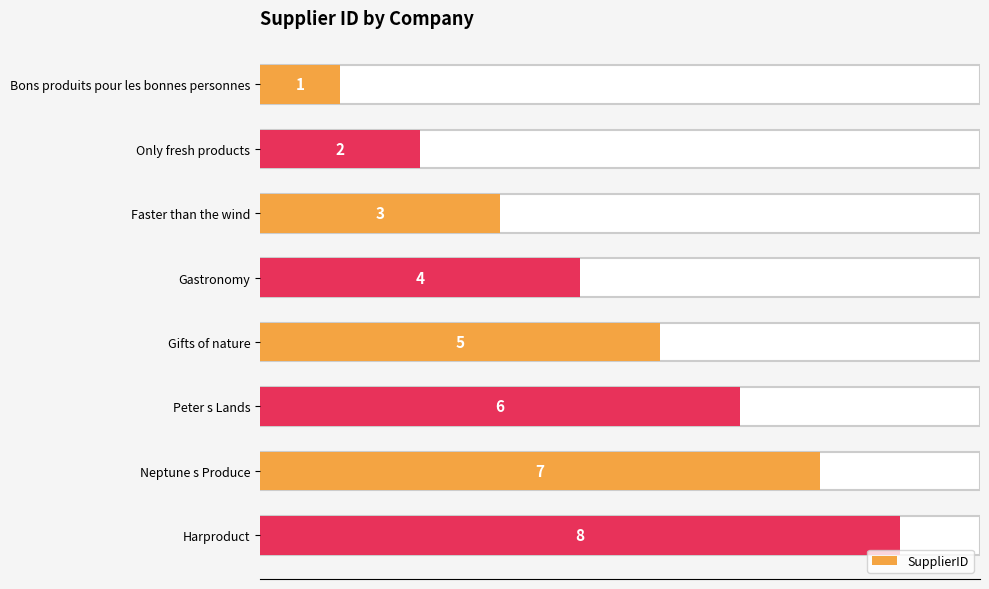

Does the chart contain stacked bars?

No